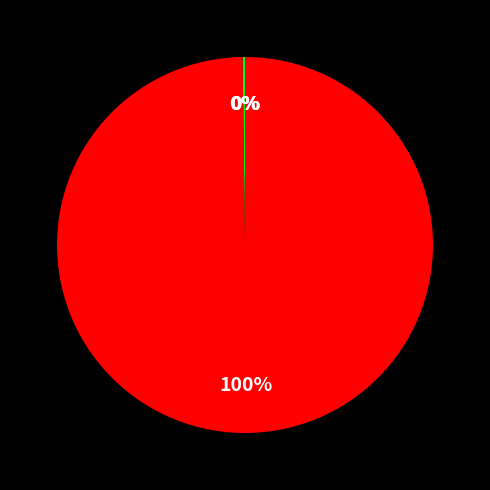

Does any single category account for the majority?

Yes